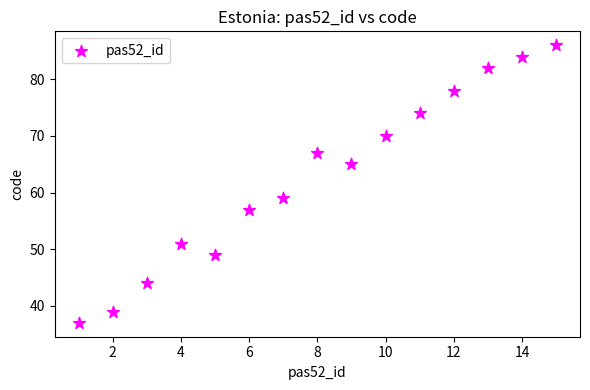

What Y value in the scatter plot is closest to 61?

59